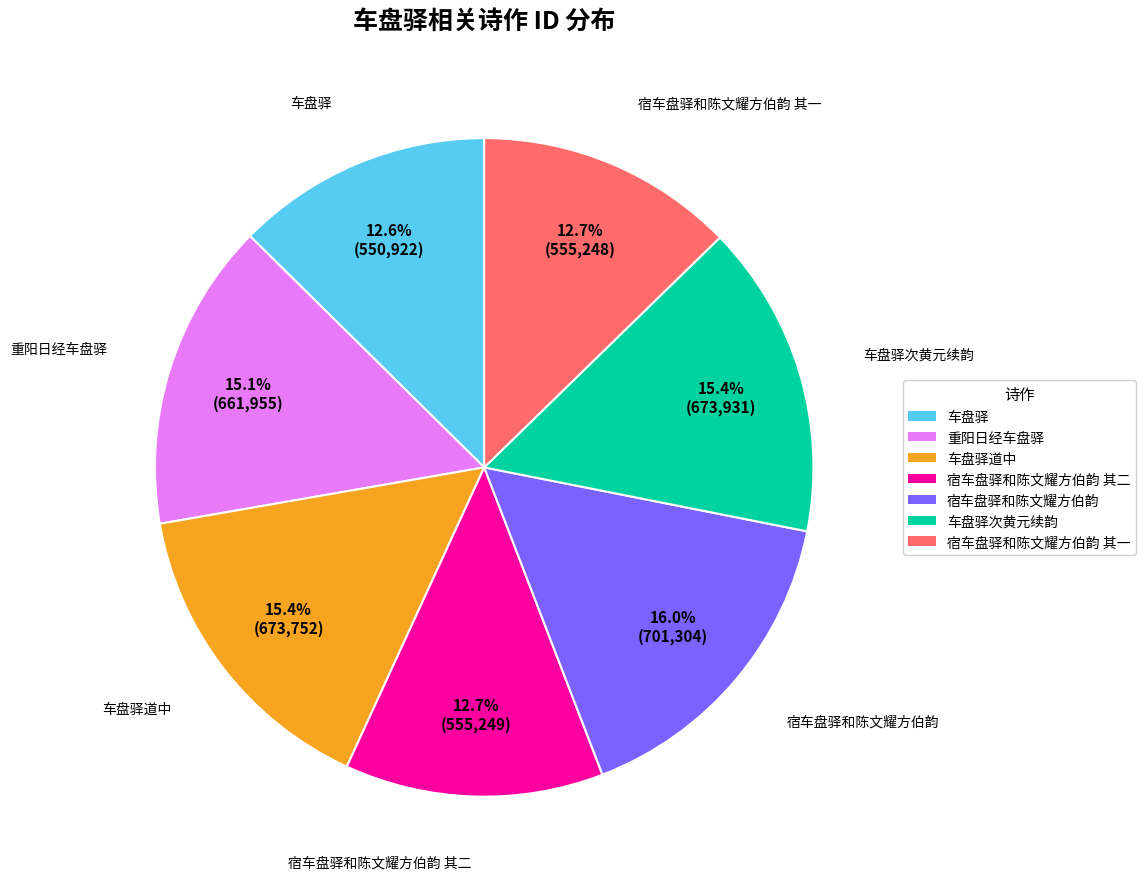

Does any single category account for the majority?

No